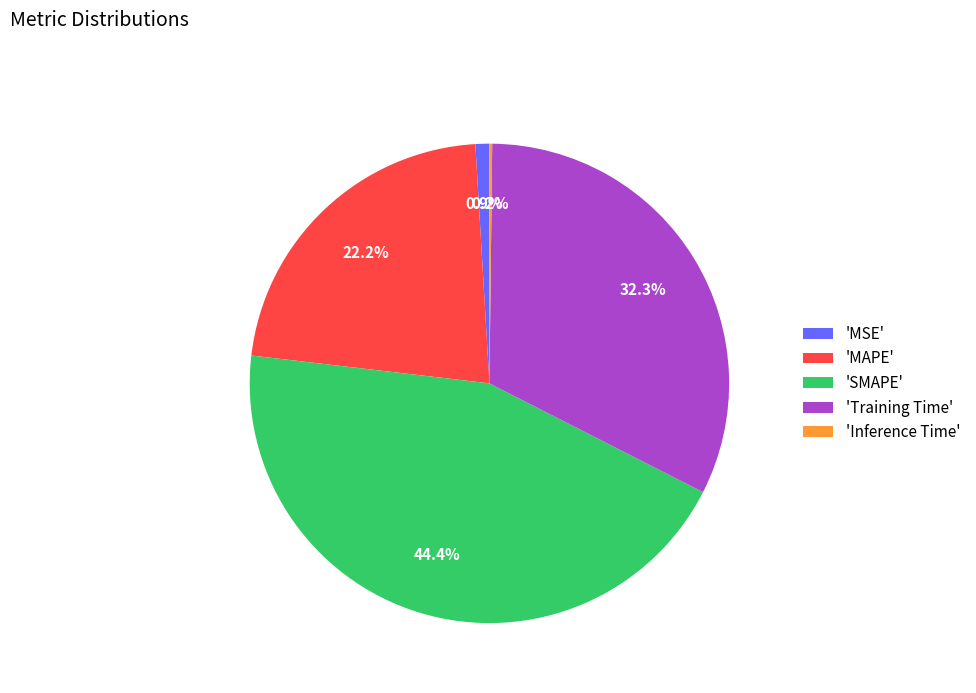

To the nearest percent, what is the difference between the largest and smallest slice percentages?

44%